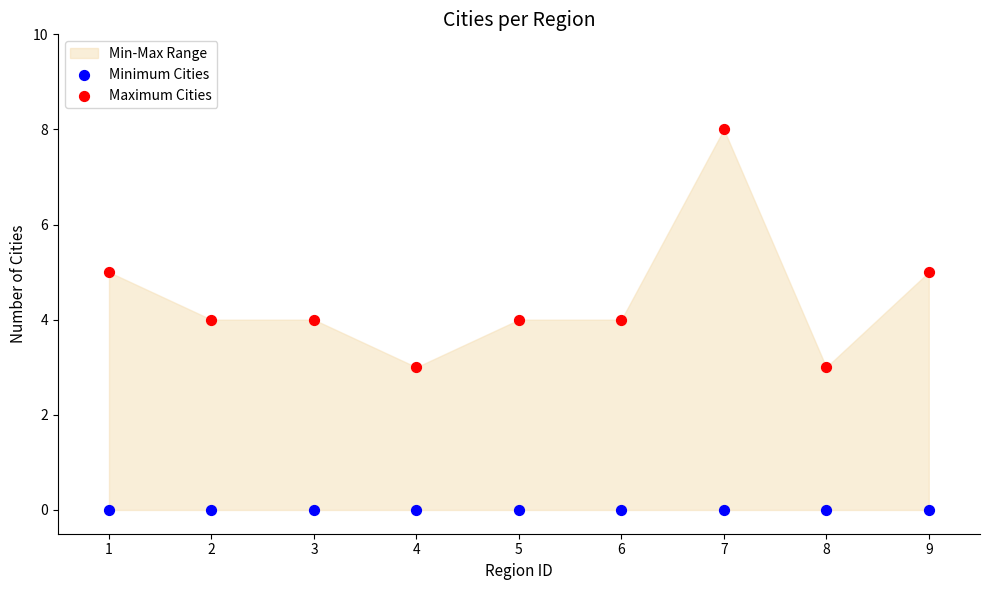

Which series contains the lowest Y value?

Minimum Cities